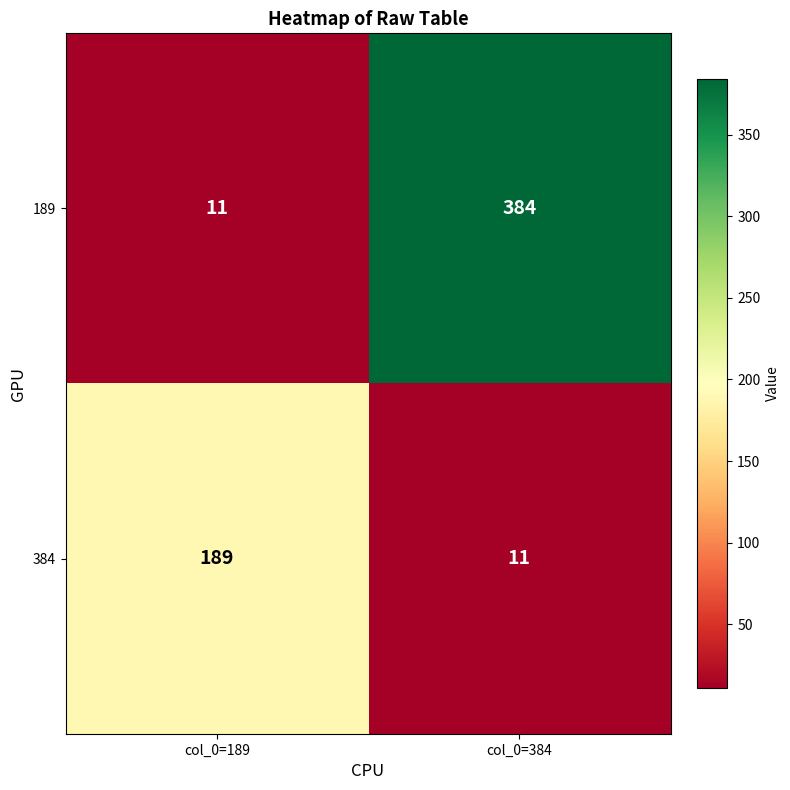

Which series has the largest total across all categories?

189